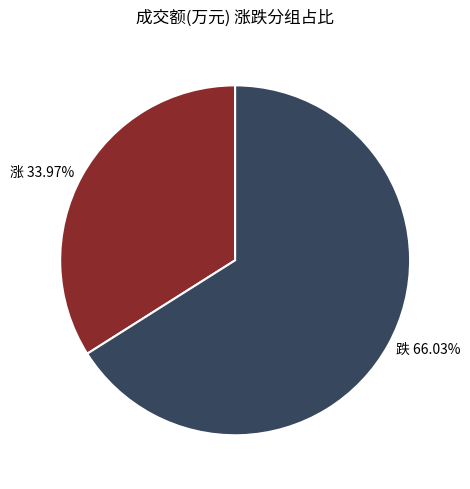

Is the sum of 涨 33.97% and 跌 66.03% greater than half?

Yes